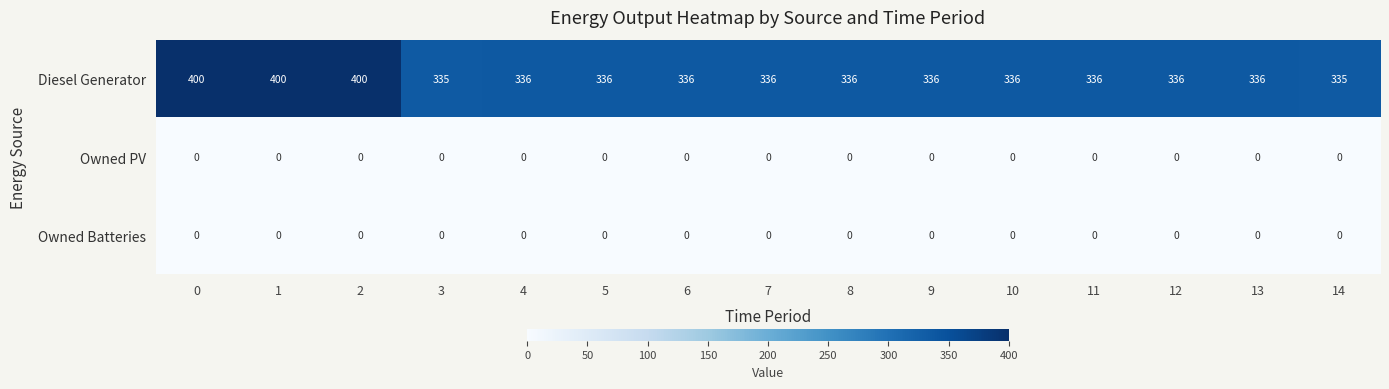

What is the spread (max minus min) of values at 7?

336